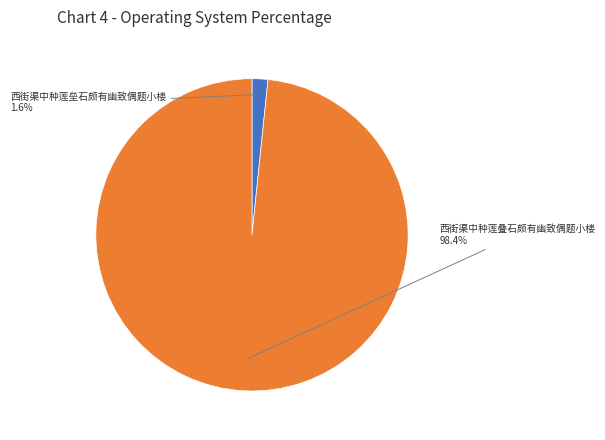

Is there any slice that represents more than half of the pie?

Yes